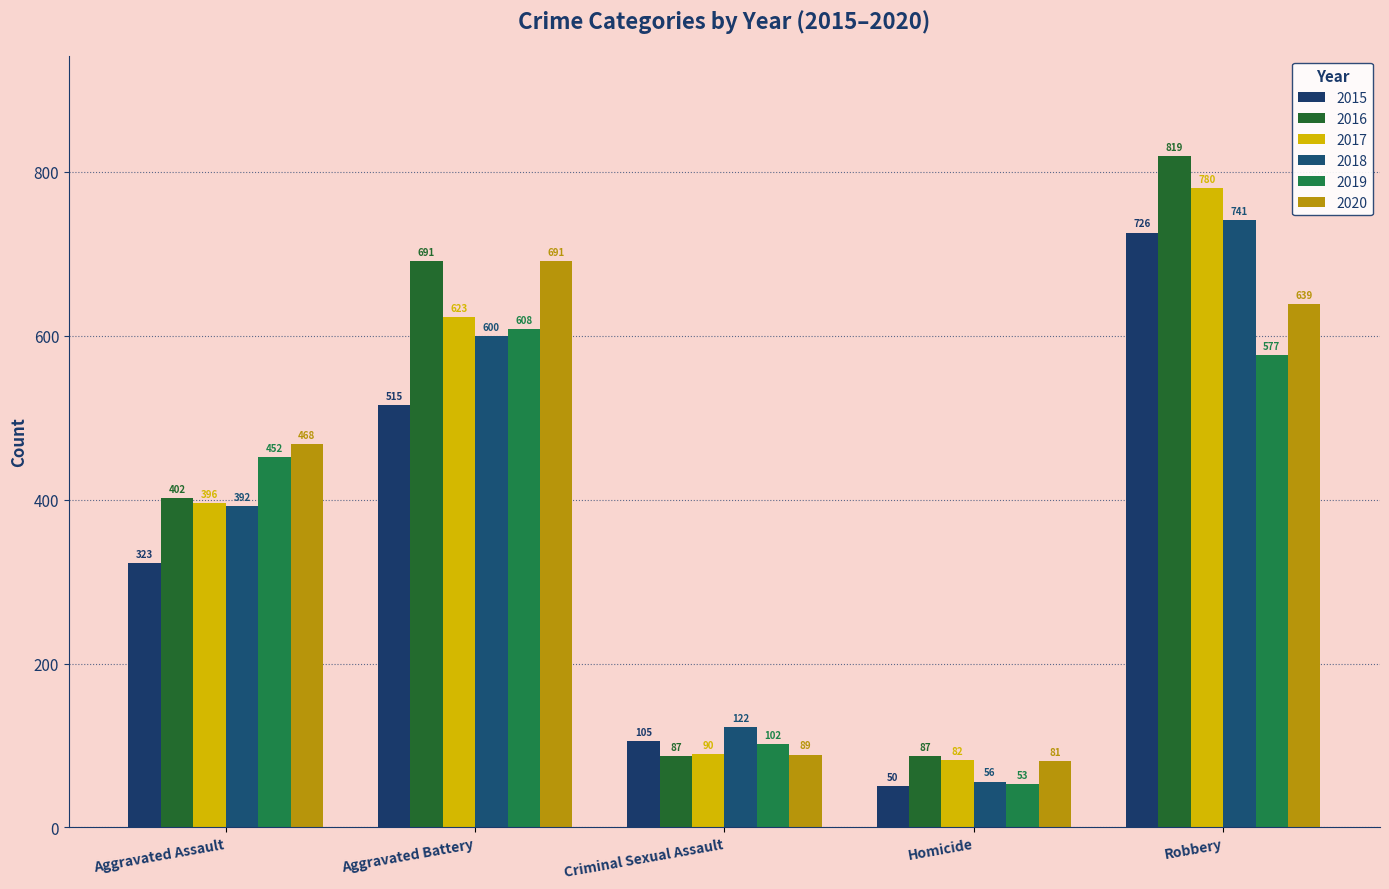

Where is 2016 nearest to the value 453?

Aggravated Assault